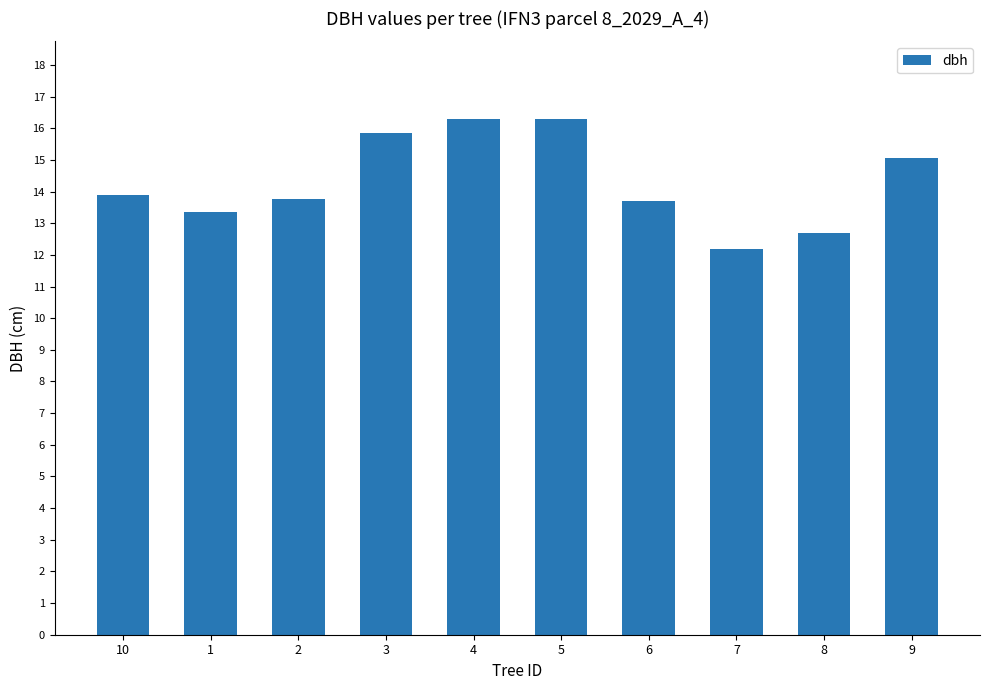

What is the label of the 4th bar from the right?

6